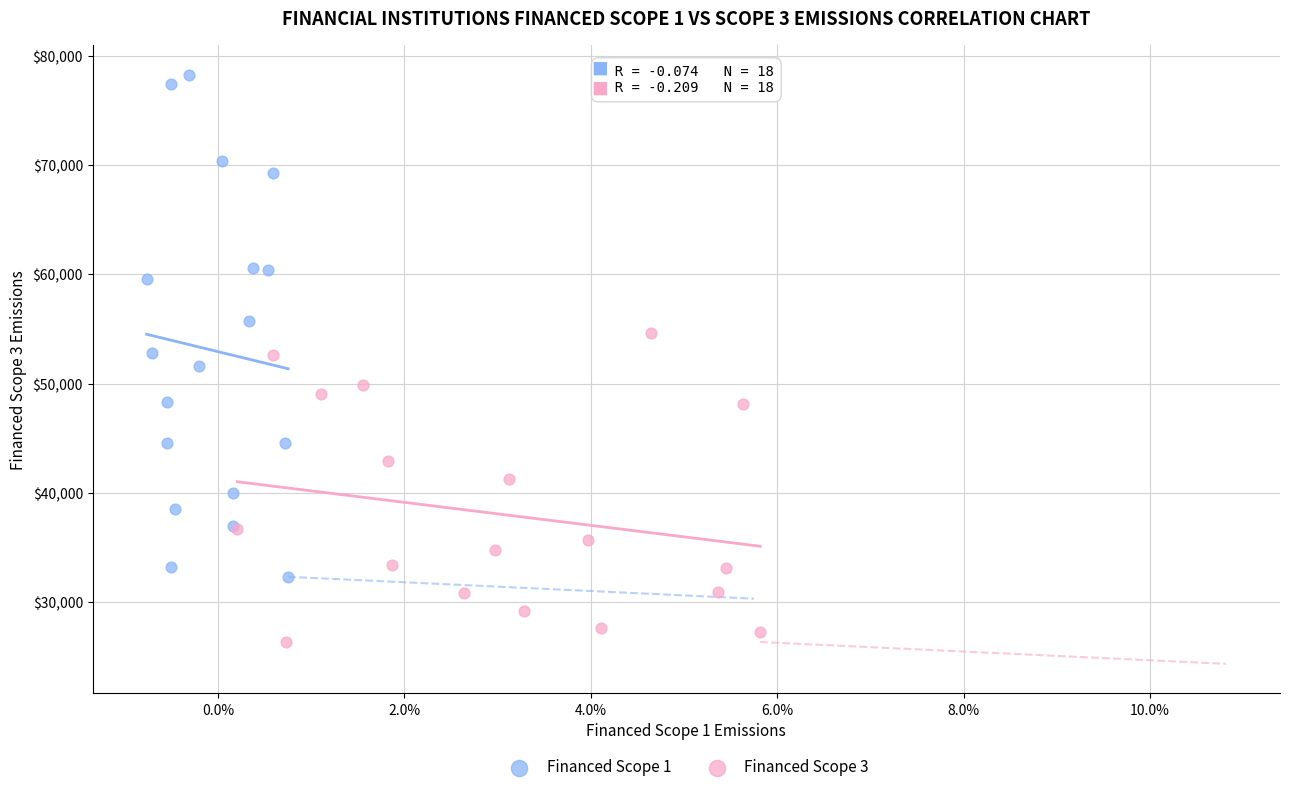

Which series contains the lowest Y value?

Financed Scope 3